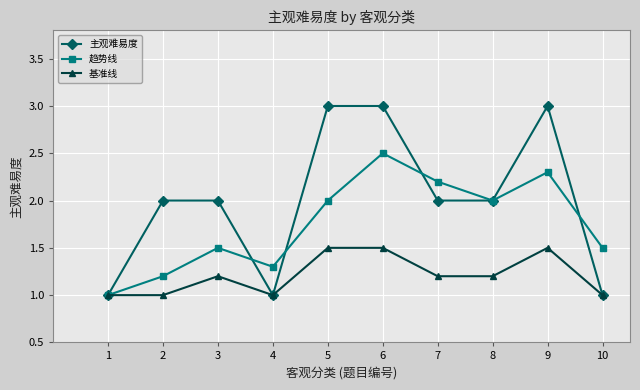

What is the difference between the highest and lowest values at 5?

1.5